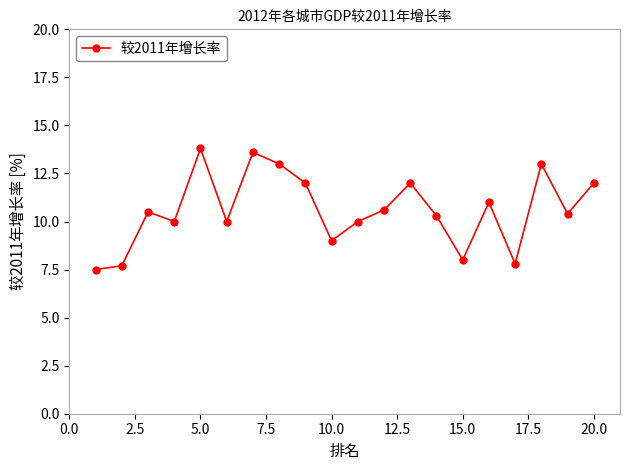

What is the maximum value shown in the chart?

13.8